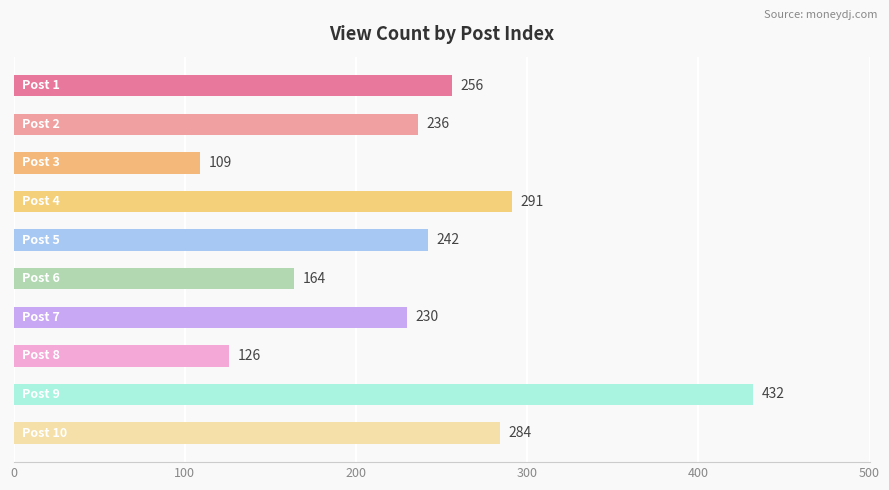

What is the difference between the second highest and second lowest values?

165